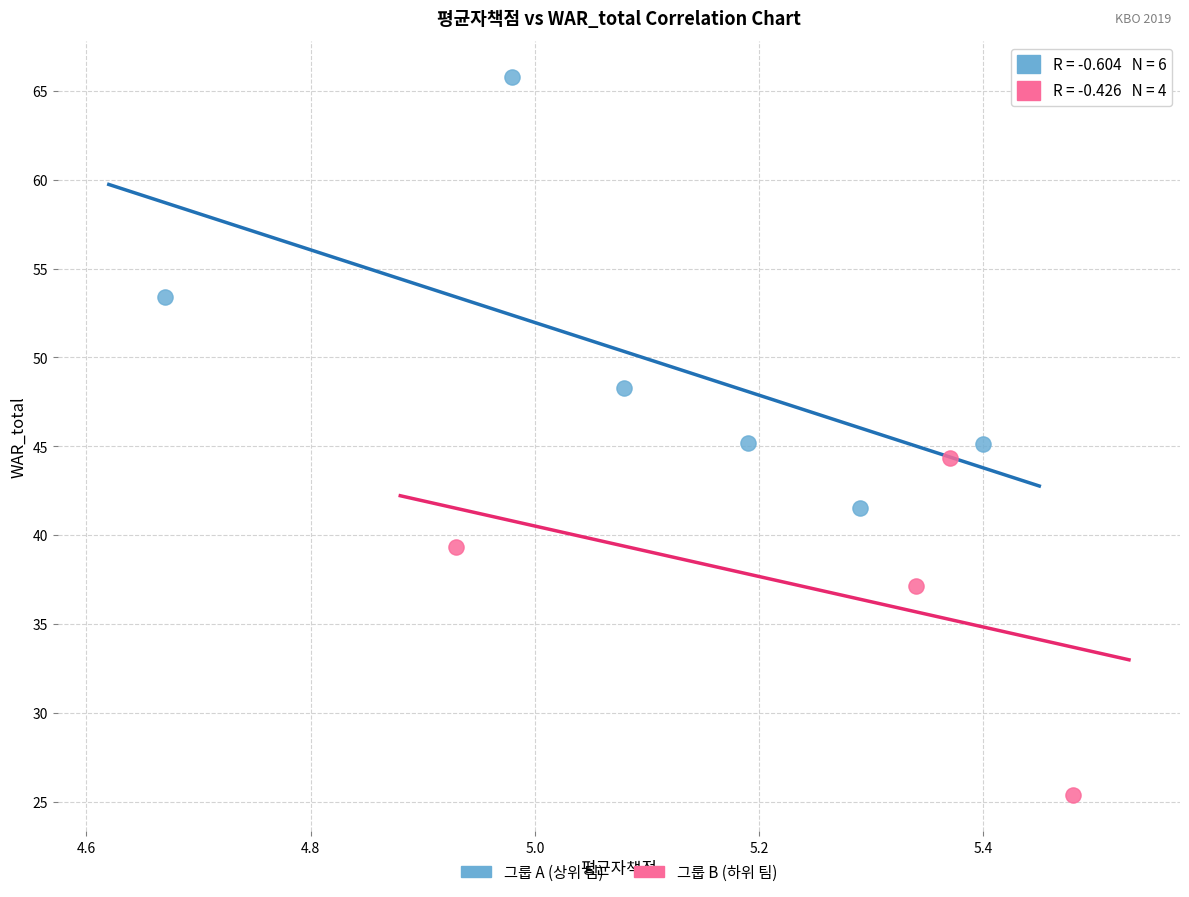

Which series has the largest Y range (max minus min)?

그룹 A (상위 팀)